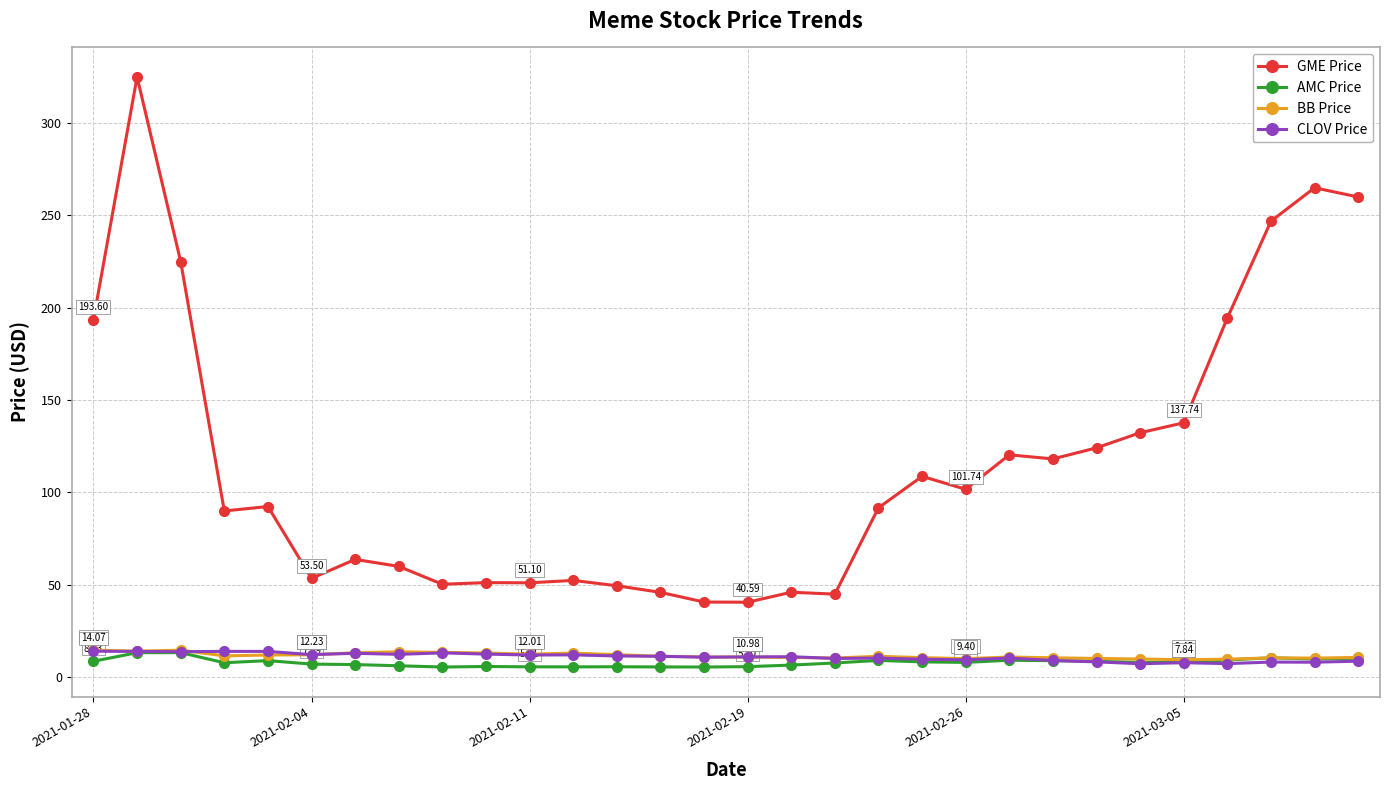

True or false: CLOV Price has more than 2 points higher than both neighbors.

True